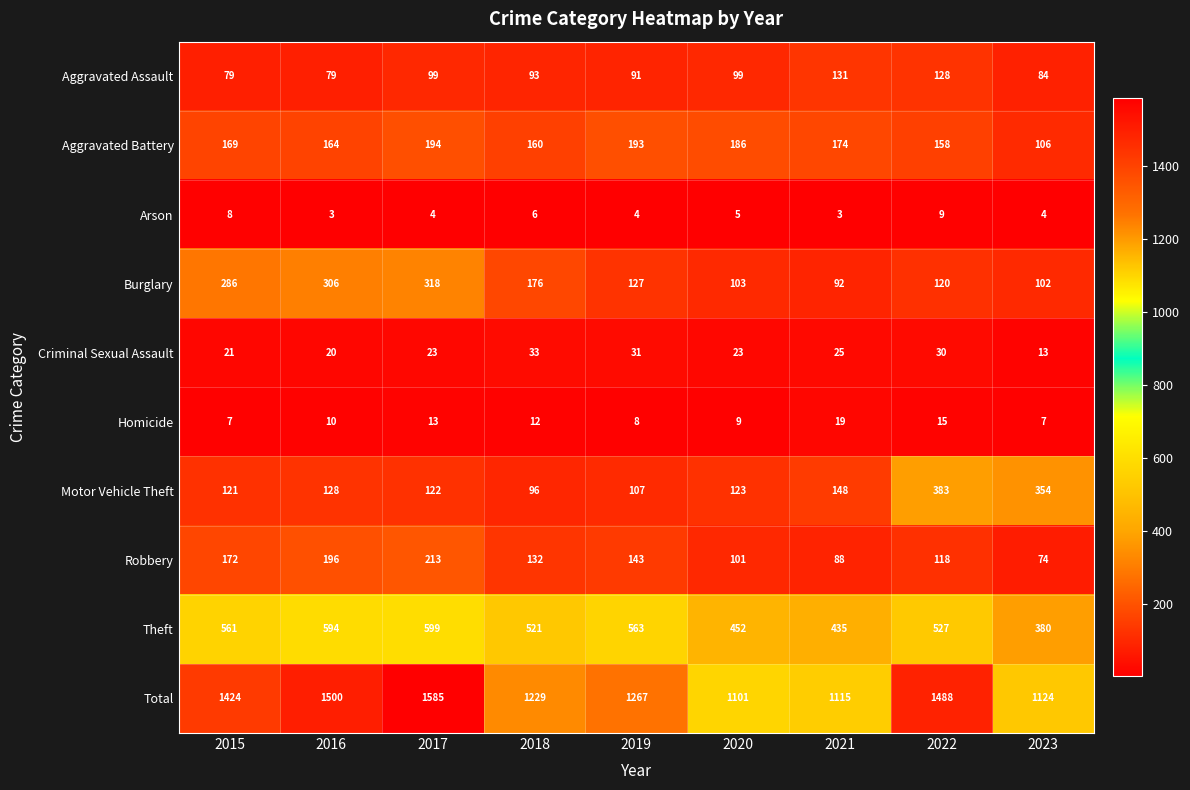

Which series has the widest spread of values?

Total